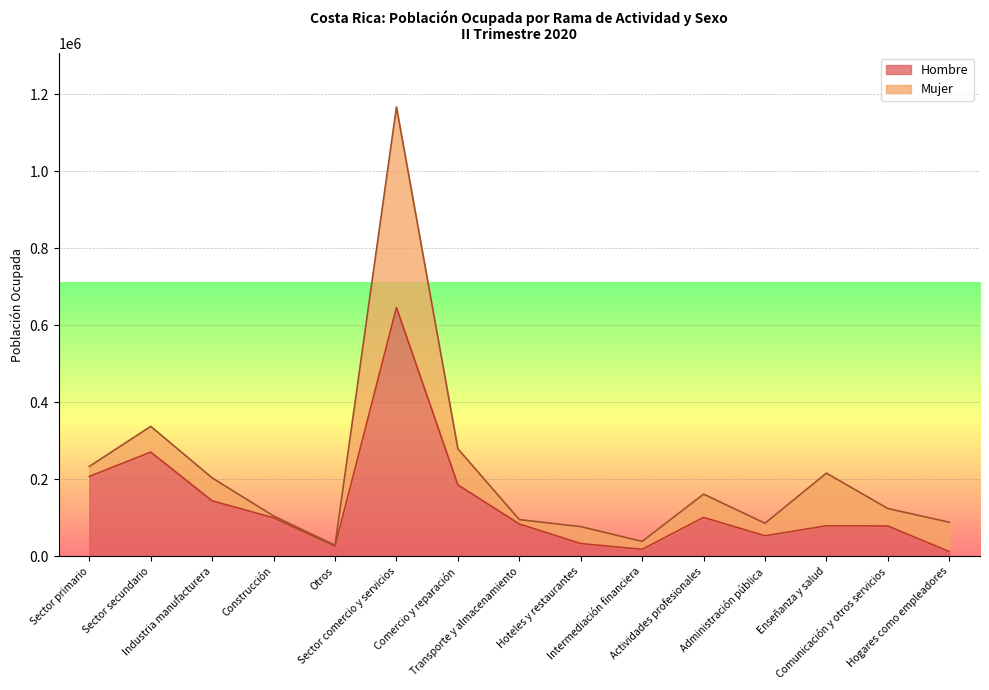

What is the sum of all values?

2041792